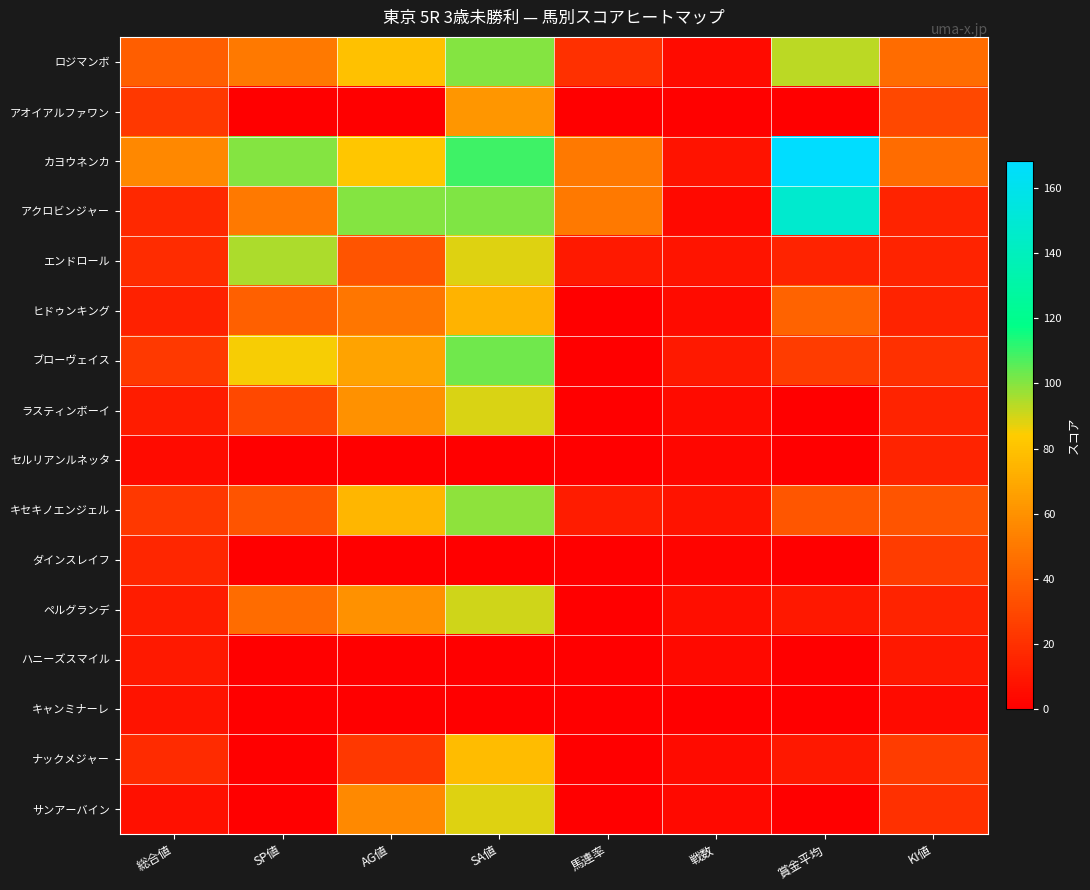

Reading left to right, list all the values displayed in this chart.

ロジマンボ: 総合値=39	SP値=50	AG値=80	SA値=100	馬連率=20	戦数=5	賞金平均=93	KI値=45
アオイアルファワン: 総合値=23	SP値=0	AG値=0	SA値=62	馬連率=0	戦数=1	賞金平均=0	KI値=30
カヨウネンカ: 総合値=56	SP値=100	AG値=82	SA値=109	馬連率=50	戦数=8	賞金平均=168	KI値=45
アクロビンジャー: 総合値=17	SP値=50	AG値=100	SA値=101	馬連率=50	戦数=4	賞金平均=147	KI値=15
エンドロール: 総合値=19	SP値=95	AG値=35	SA値=88	馬連率=11	戦数=9	賞金平均=15	KI値=15
ヒドゥンキング: 総合値=14	SP値=40	AG値=49	SA値=74	馬連率=0	戦数=5	賞金平均=41	KI値=15
ブローヴェイス: 総合値=24	SP値=85	AG値=67	SA値=103	馬連率=0	戦数=11	賞金平均=25	KI値=20
ラスティンボーイ: 総合値=12	SP値=30	AG値=60	SA値=89	馬連率=0	戦数=5	賞金平均=0	KI値=15
セルリアンルネッタ: 総合値=5	SP値=0	AG値=0	SA値=0	馬連率=0	戦数=3	賞金平均=0	KI値=15
キセキノエンジェル: 総合値=23	SP値=35	AG値=75	SA値=99	馬連率=12	戦数=8	賞金平均=36	KI値=35
ダインスレイフ: 総合値=16	SP値=0	AG値=0	SA値=0	馬連率=0	戦数=2	賞金平均=0	KI値=25
ペルグランデ: 総合値=12	SP値=45	AG値=60	SA値=90	馬連率=0	戦数=6	賞金平均=10	KI値=15
ハニーズスマイル: 総合値=11	SP値=0	AG値=0	SA値=0	馬連率=0	戦数=4	賞金平均=0	KI値=10
キャンミナーレ: 総合値=8	SP値=0	AG値=0	SA値=0	馬連率=0	戦数=0	賞金平均=0	KI値=5
ナックメジャー: 総合値=18	SP値=0	AG値=23	SA値=78	馬連率=0	戦数=5	賞金平均=10	KI値=25
サンアーバイン: 総合値=7	SP値=0	AG値=57	SA値=88	馬連率=0	戦数=4	賞金平均=0	KI値=20